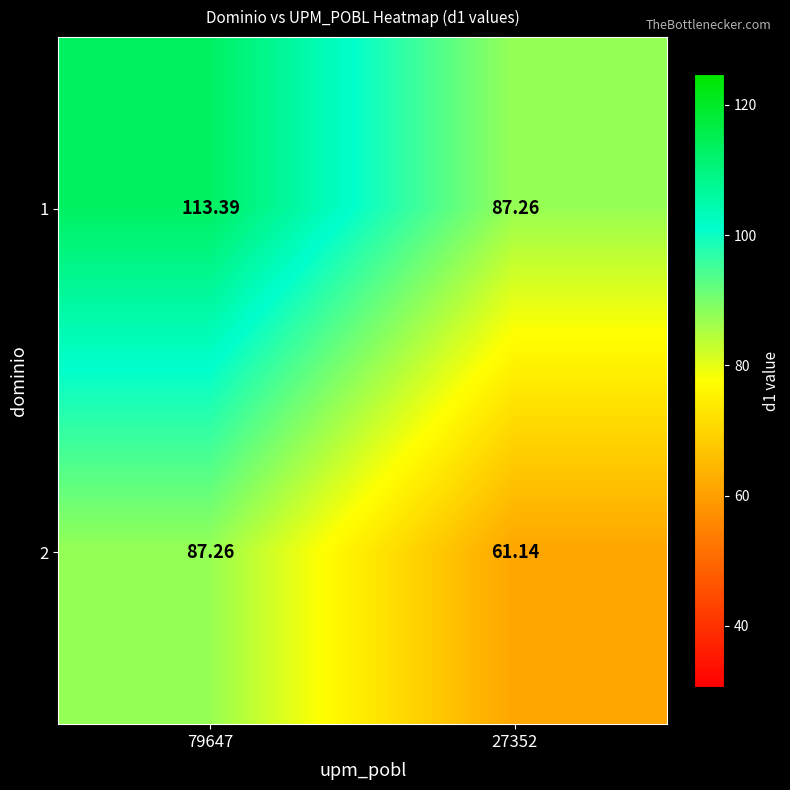

Is the value of 2 at 27352 greater than the value of 1 at 79647?

No